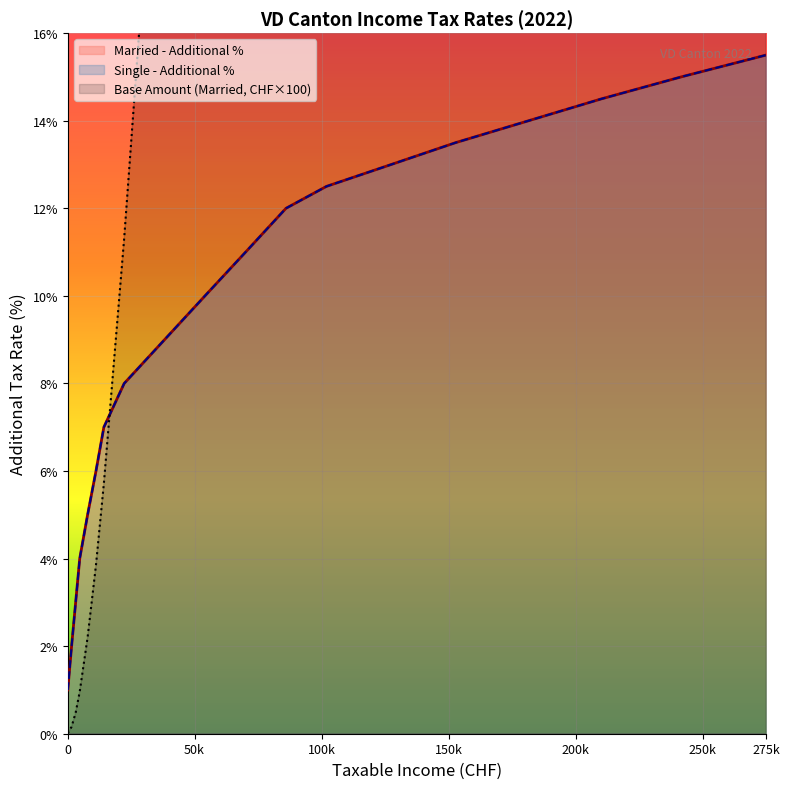

How many data points in Single - Additional % are above 10?

9